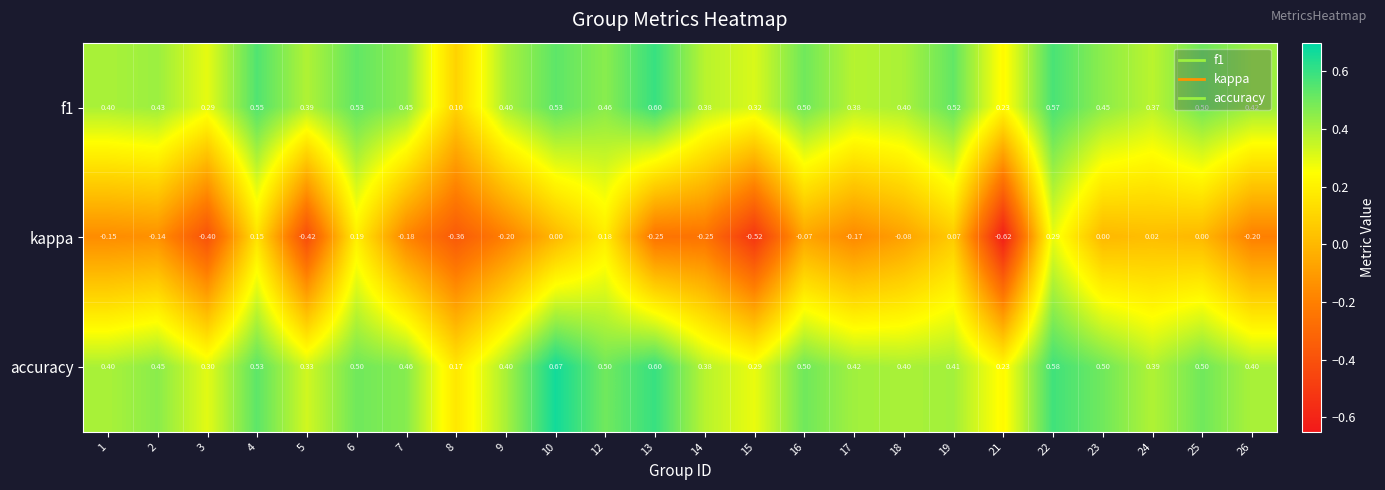

Is the value of kappa at 19 greater than the value of f1 at 10?

No